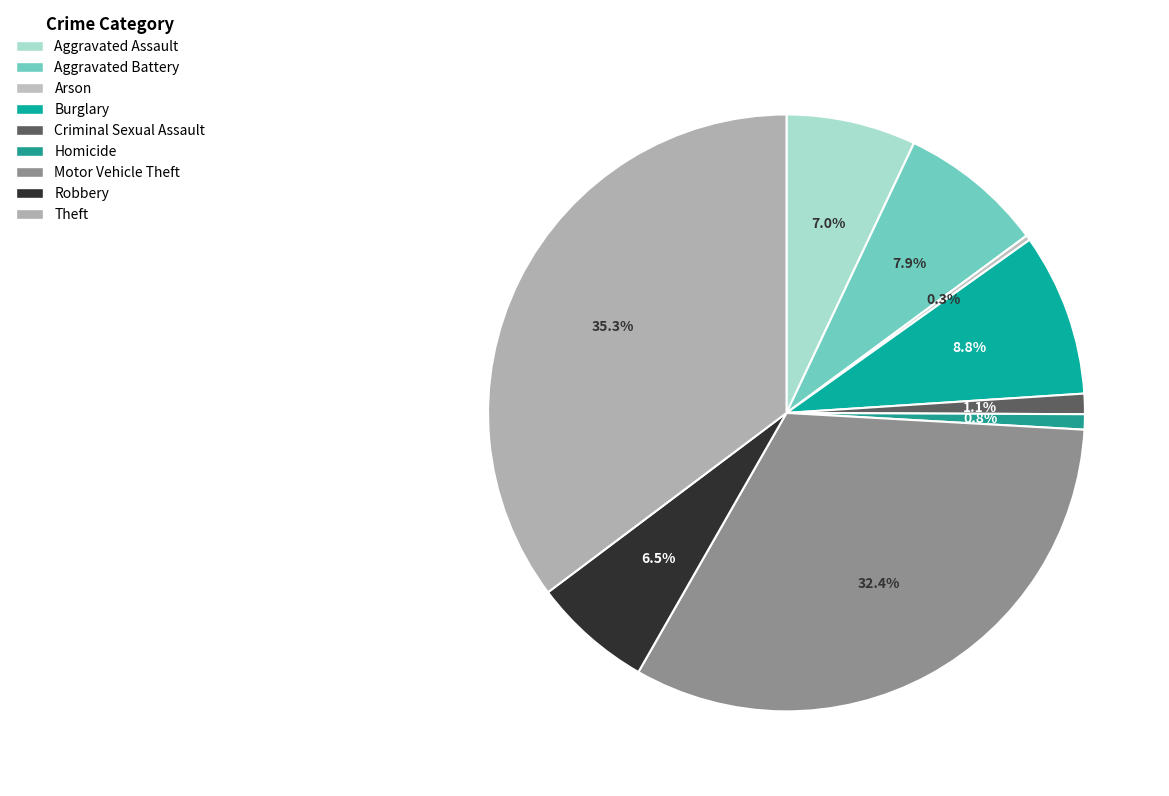

Which slice is the largest?

Theft